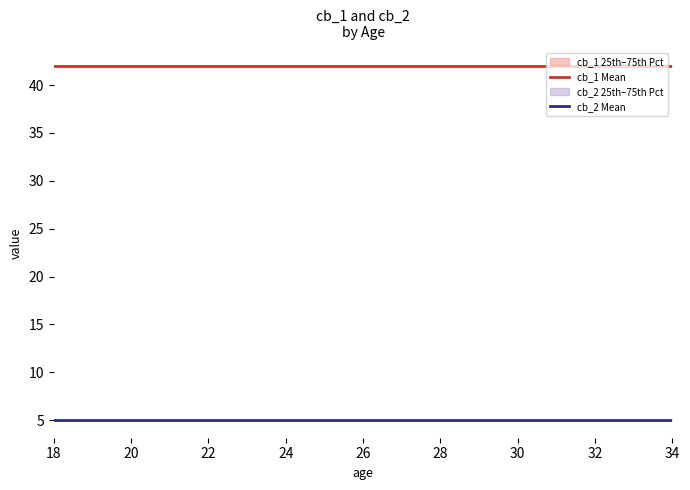

Is it true that cb_2 Mean equals 9 at 24?

False